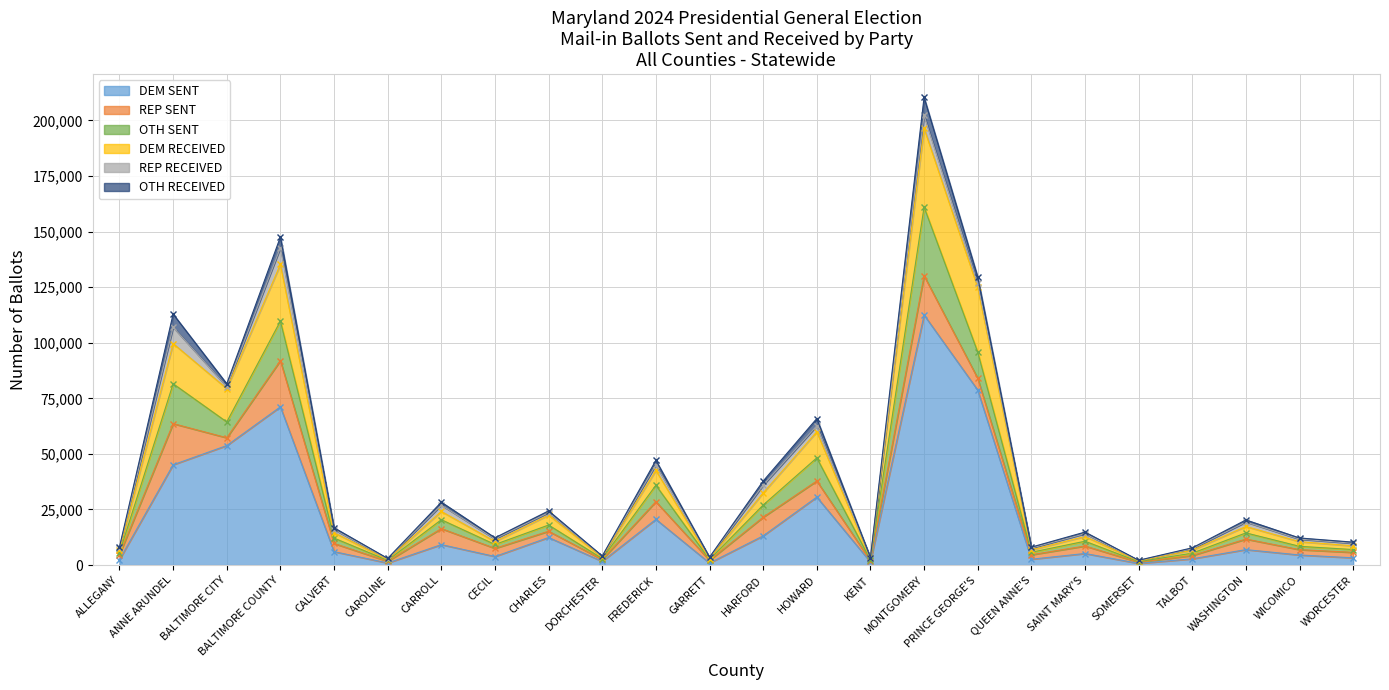

What are all the series names shown in the legend?

DEM SENT, REP SENT, OTH SENT, DEM RECEIVED, REP RECEIVED, OTH RECEIVED